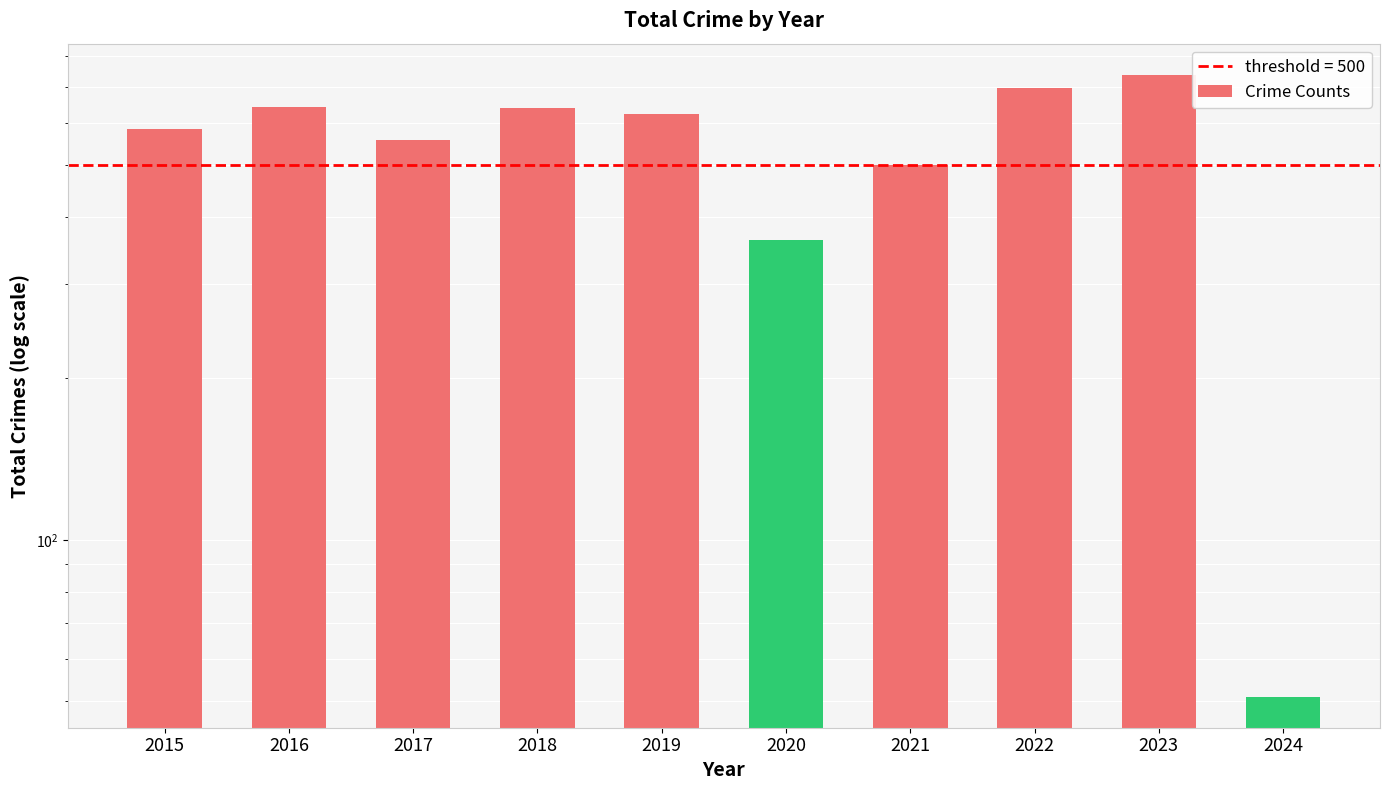

At which category does the chart reach its peak across all series?

2023